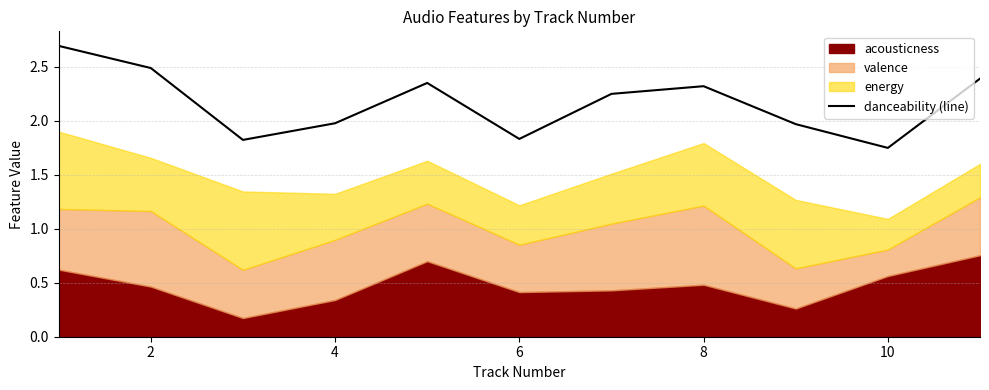

Which category has the lowest value in the danceability (line) series?

10